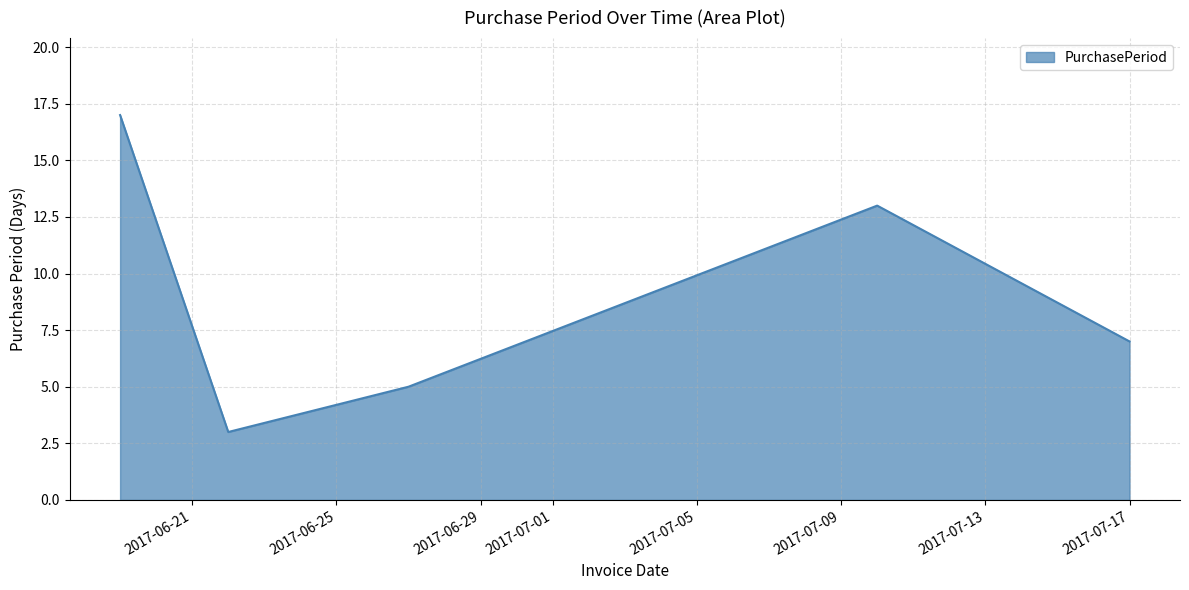

How many interior local peaks (higher than both neighbors) does the data have?

1